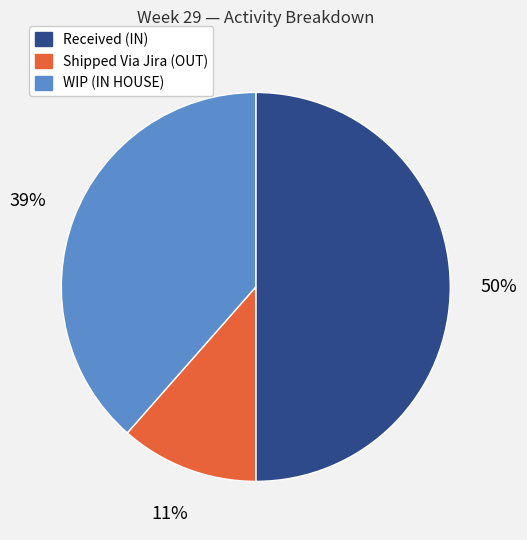

To the nearest percent, what is the average slice percentage?

33%